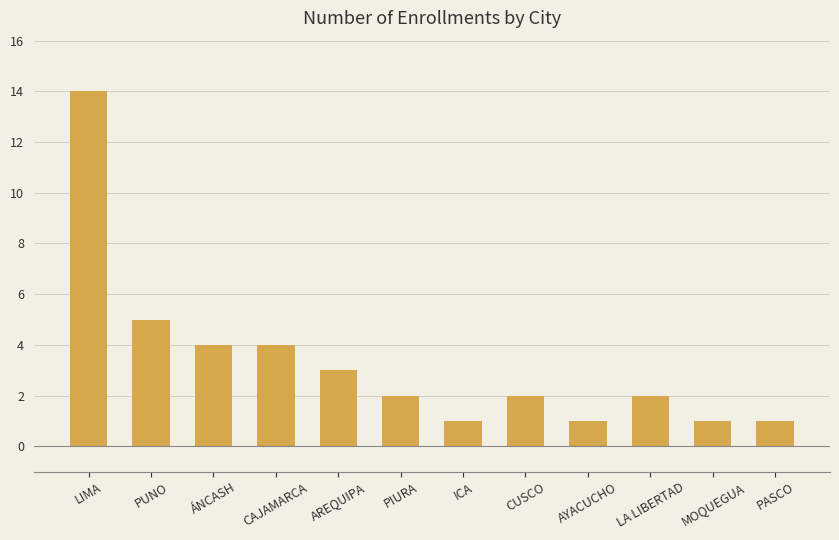

What is the ratio of the value at ÁNCASH to the value at CAJAMARCA?

1.0